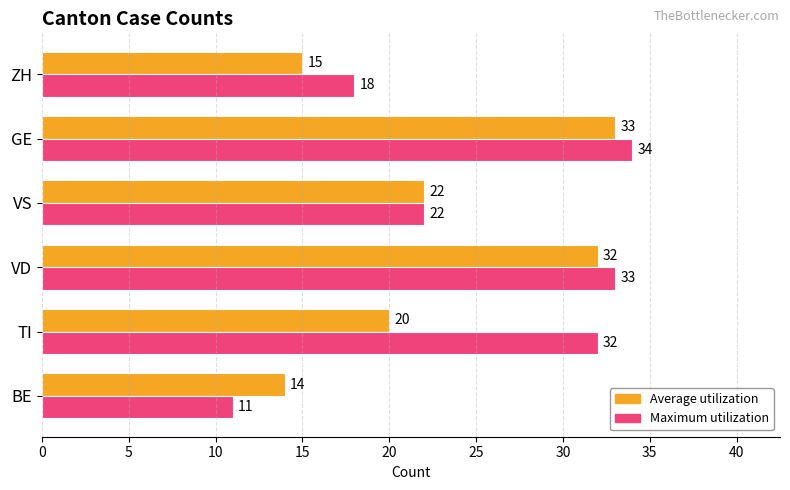

True or false: Average utilization has a value of 32 at VD.

True